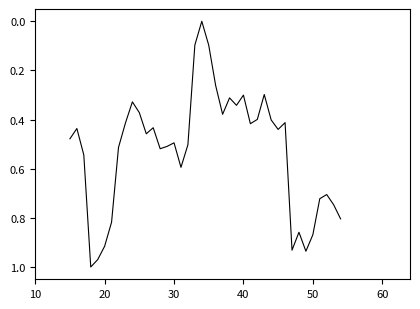

How many categories are shown in the chart?

40